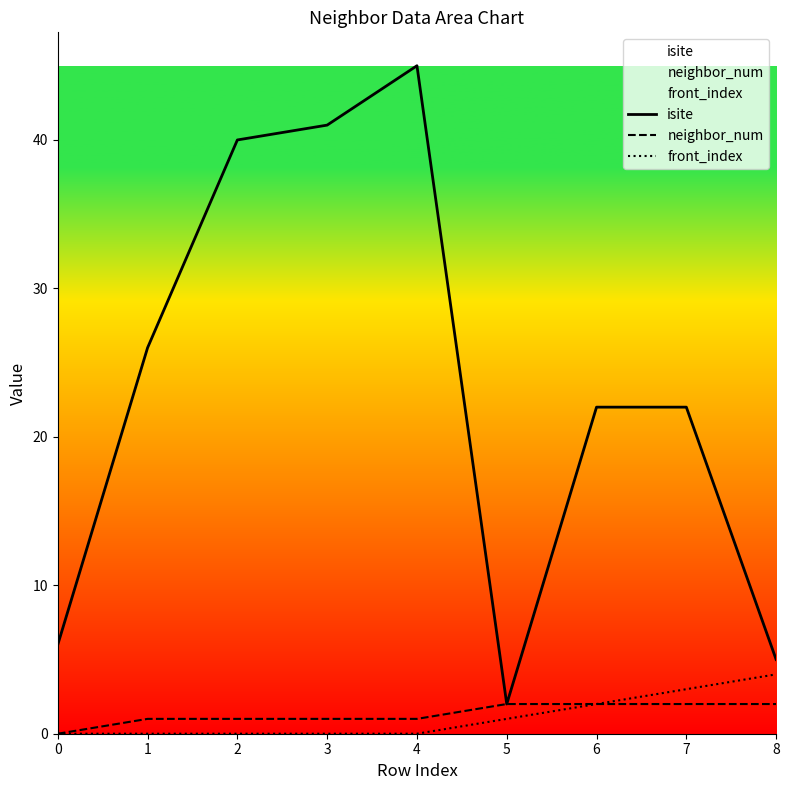

Reading left to right, list all the values displayed in this chart.

isite: 6	26	40	41	45	2	22	22	5
neighbor_num: 0	1	1	1	1	2	2	2	2
front_index: 0	0	0	0	0	1	2	3	4